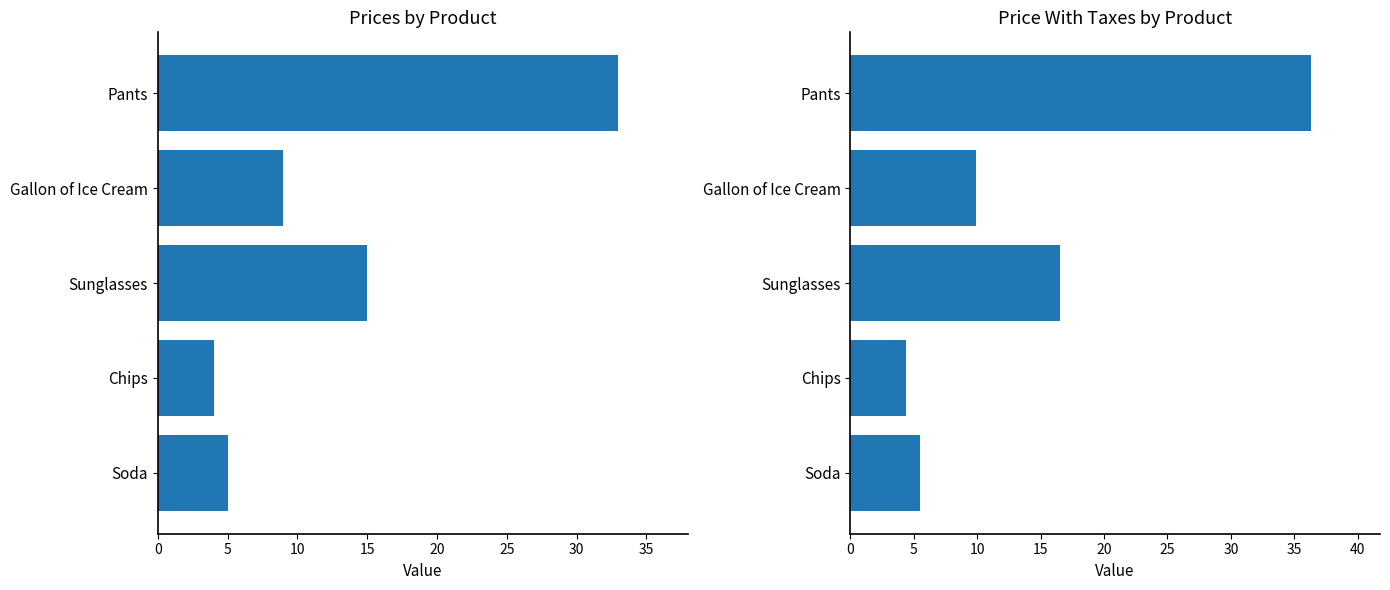

Count the number of categories in the chart.

5